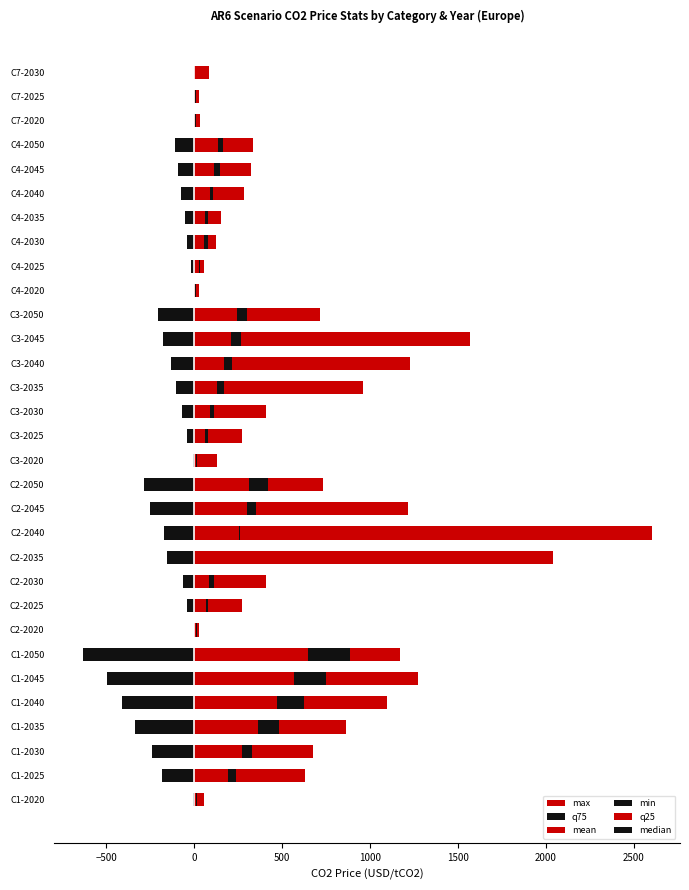

The q25 series shows 266.3 at C4-2020. True or false?

False